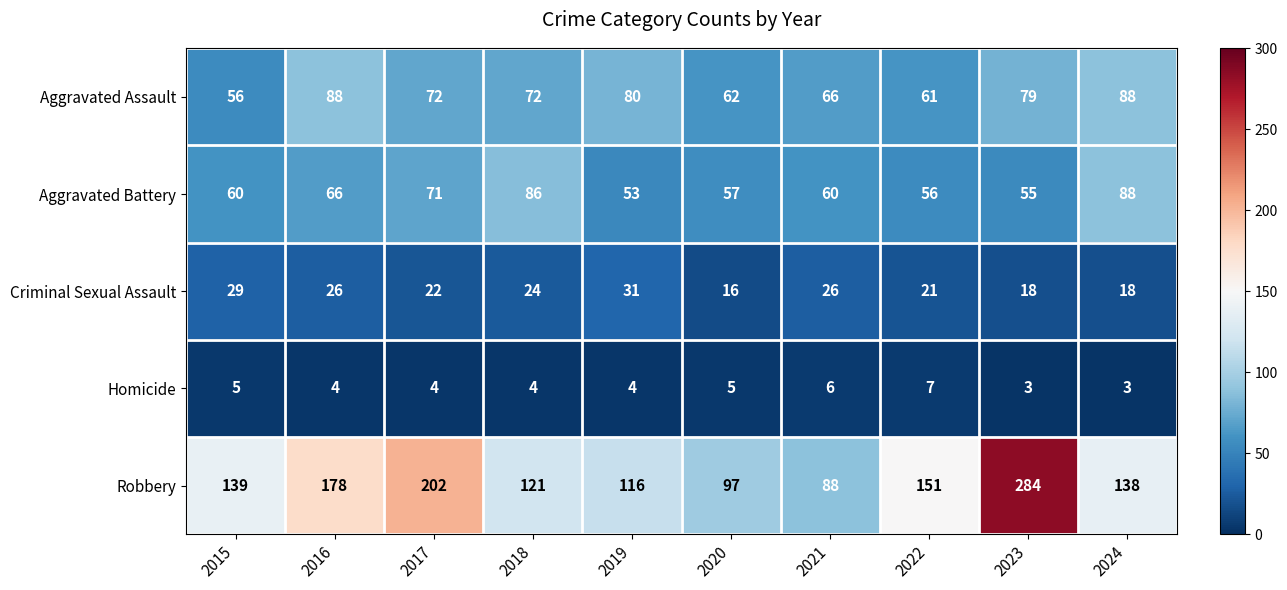

What is the spread (max minus min) of values at 2021?

82